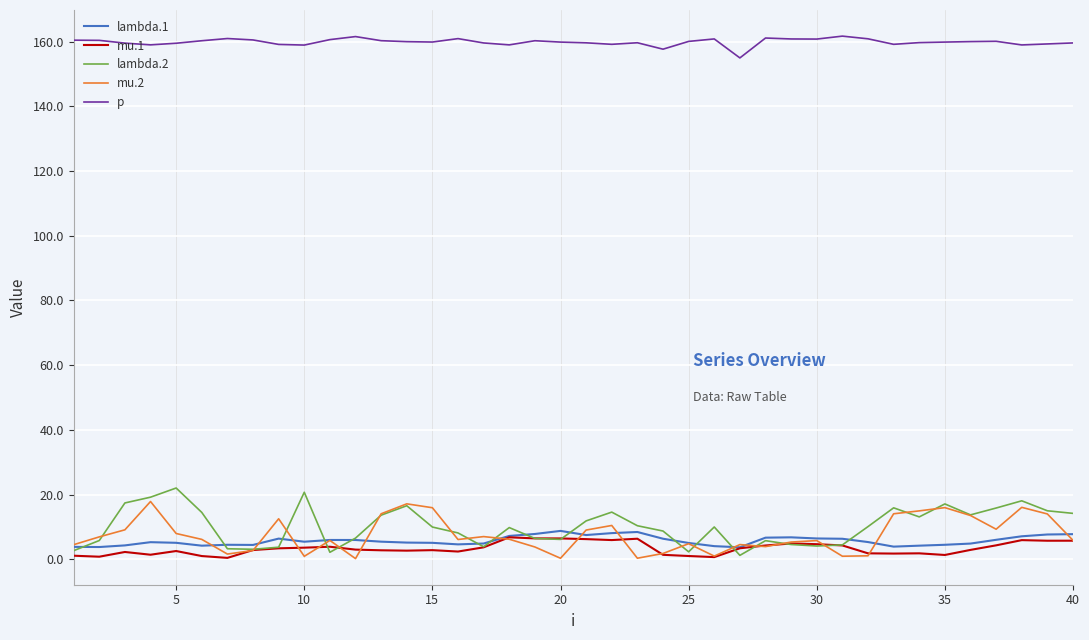

Which series has the widest spread of values?

lambda.2